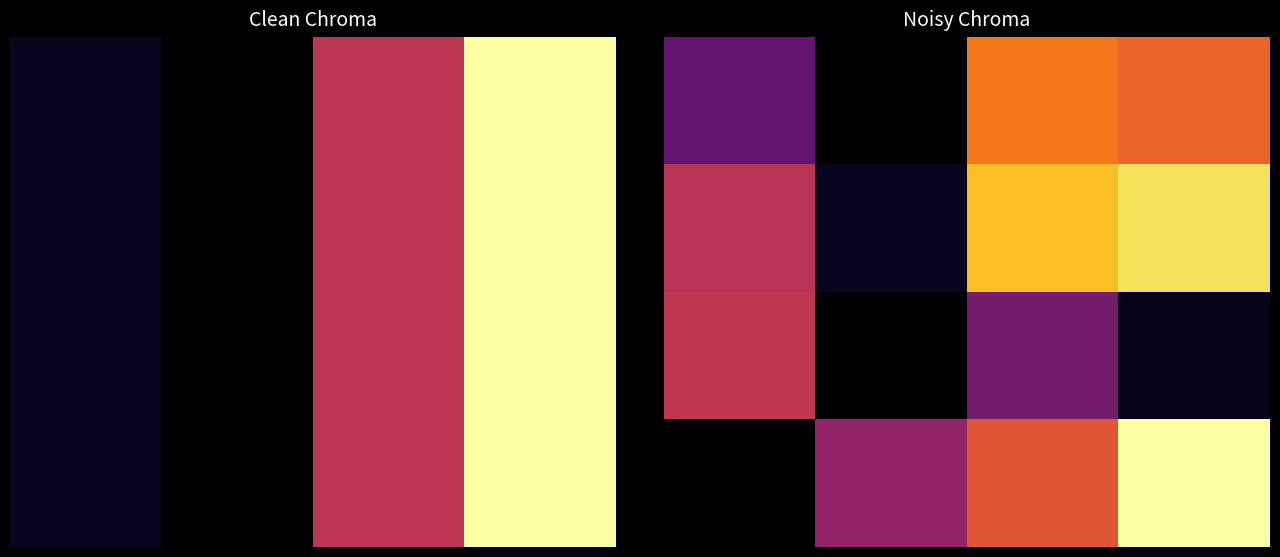

Which label corresponds to the smallest value in the chart?

1